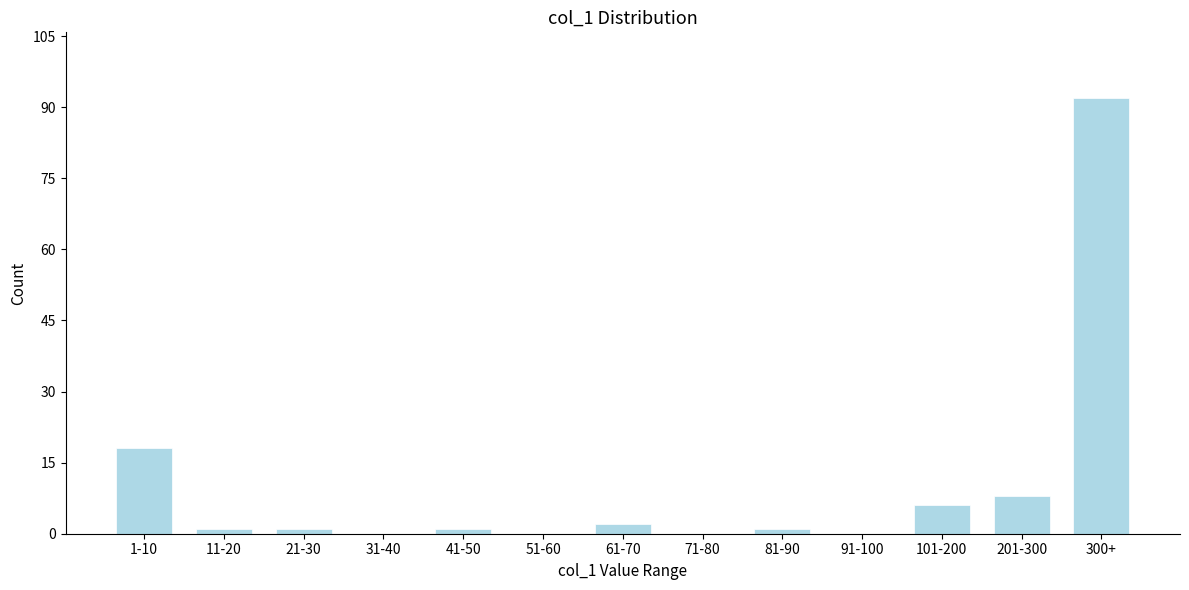

Reading left to right, transcribe all the data shown in this chart.

1-10=18	11-20=1	21-30=1	31-40=0	41-50=1	51-60=0	61-70=2	71-80=0	81-90=1	91-100=0	101-200=6	201-300=8	300+=92